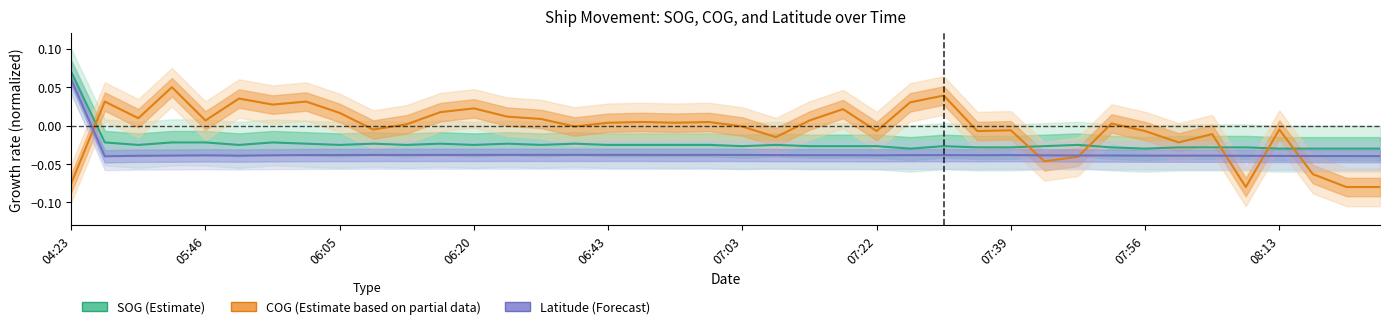

Which series has the widest spread of values?

COG (Partial Estimate)